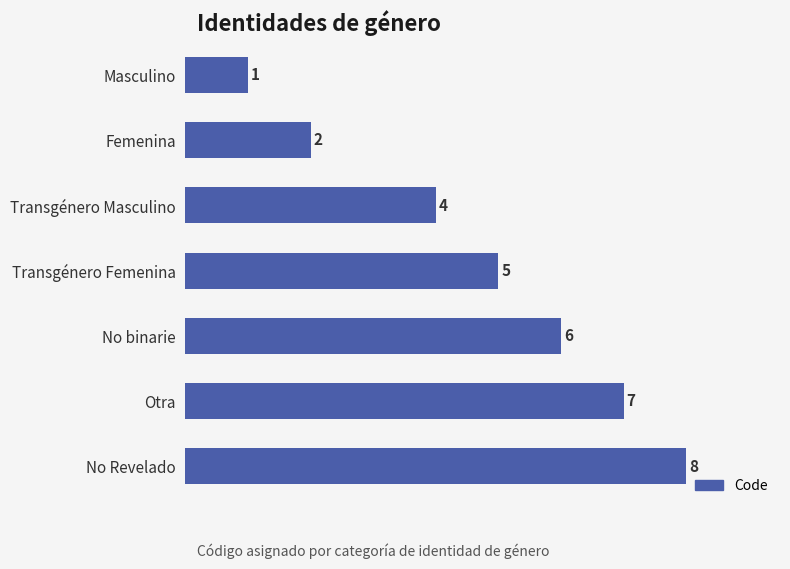

Between No Revelado and Femenina, which is larger?

No Revelado